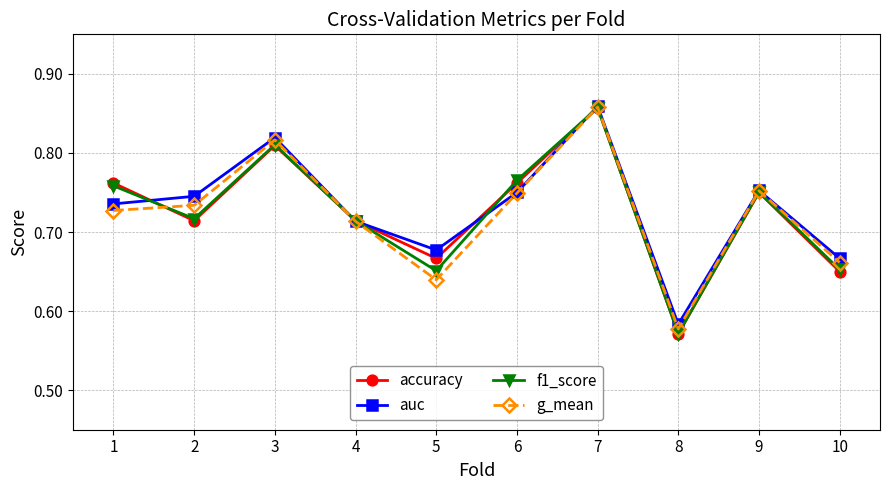

Between 4 and 10, which series saw the biggest shift?

accuracy